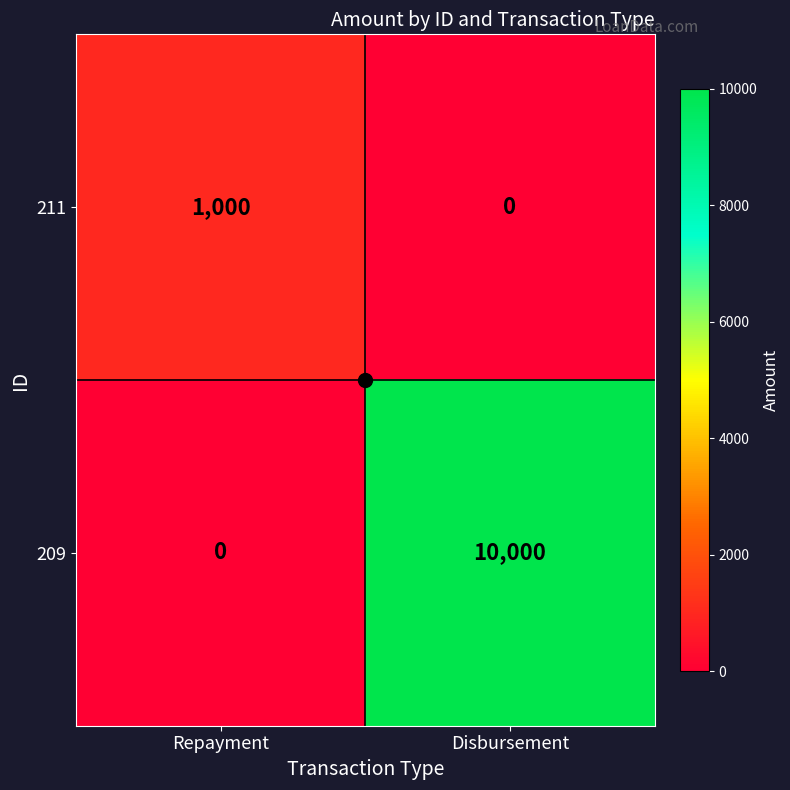

At which category is the sum across all series the highest?

Disbursement